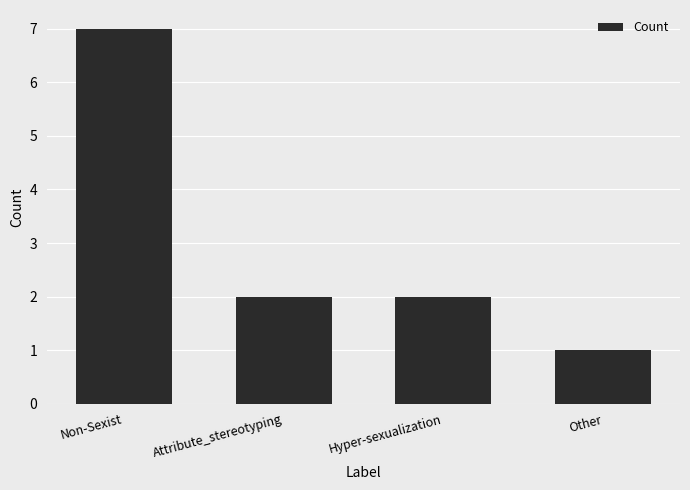

What is the sum of the values at Attribute_stereotyping and Hyper-sexualization?

4